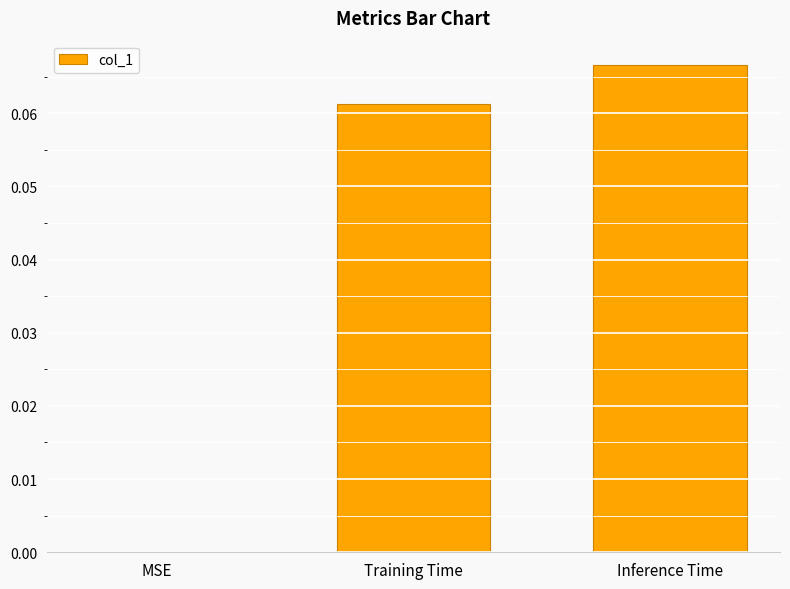

Count the number of categories in the chart.

3